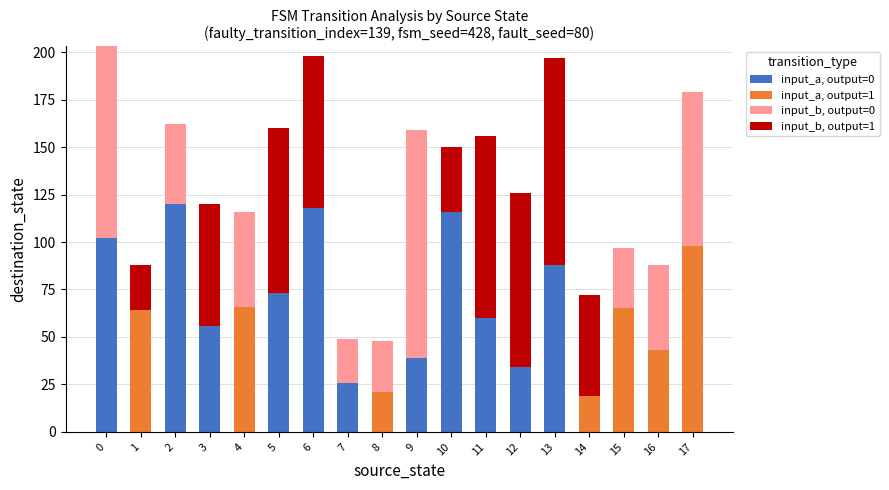

The value of input_a, output=0 at 11 is 60. True or false?

True